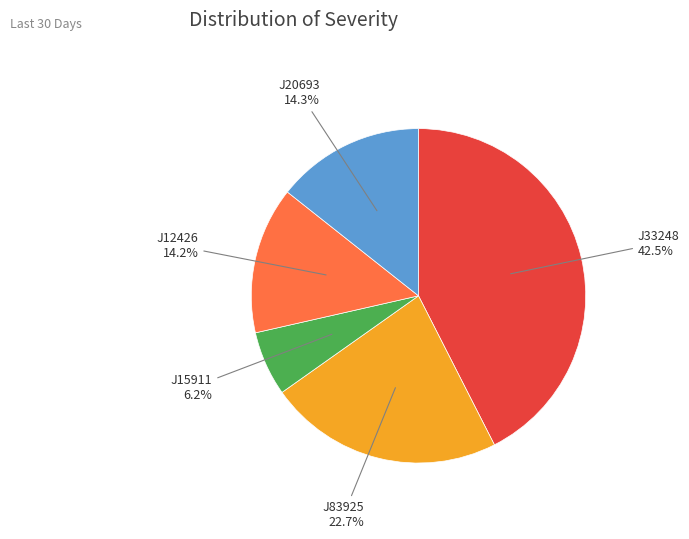

How many segments does this pie chart have?

5